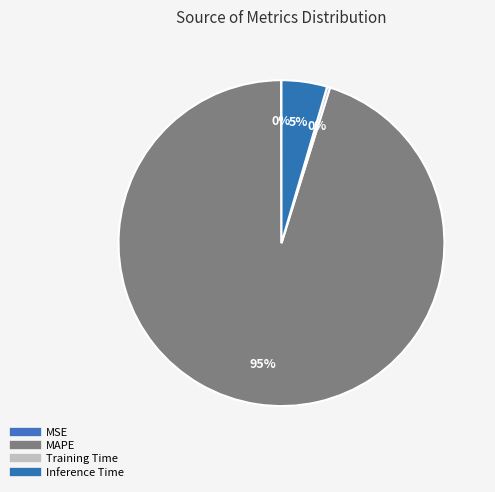

Which slice represents more than half of the pie?

MAPE